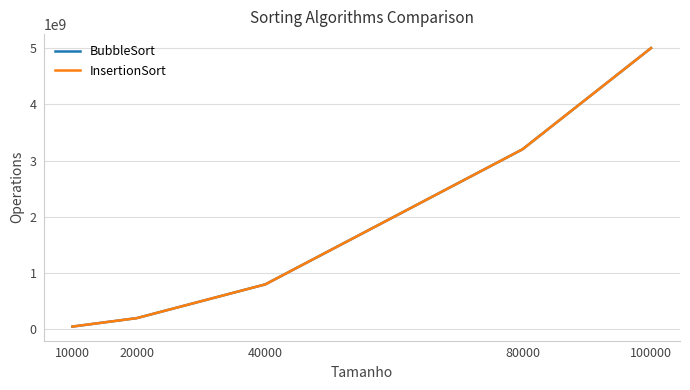

Which series has the largest range (max minus min)?

InsertionSort